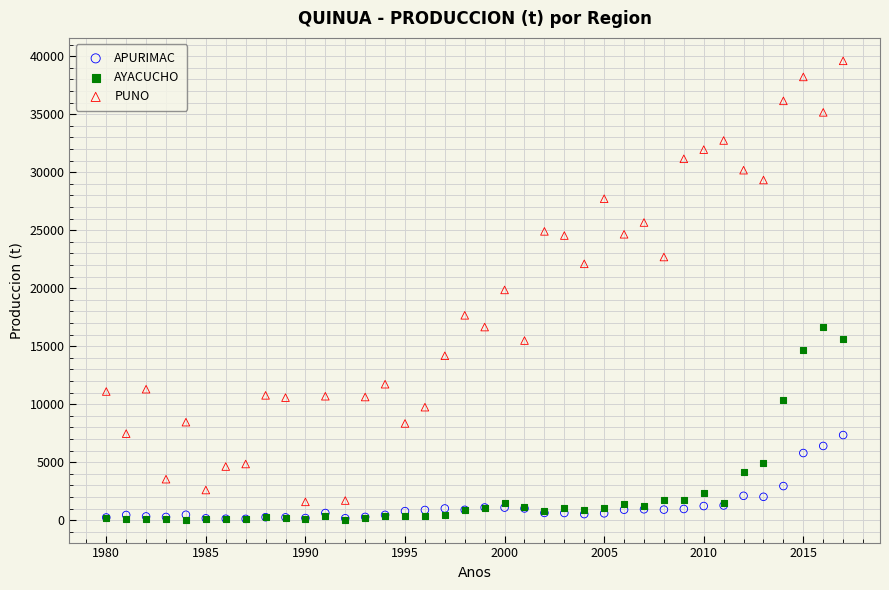

Which series has the widest spread of Y values?

PUNO